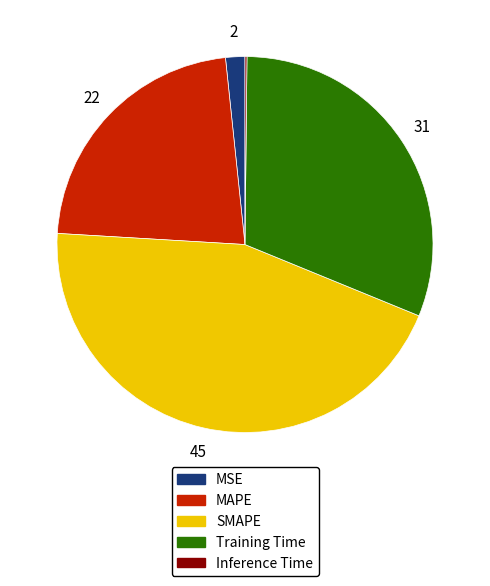

Is the sum of MSE and Training Time greater than half?

No